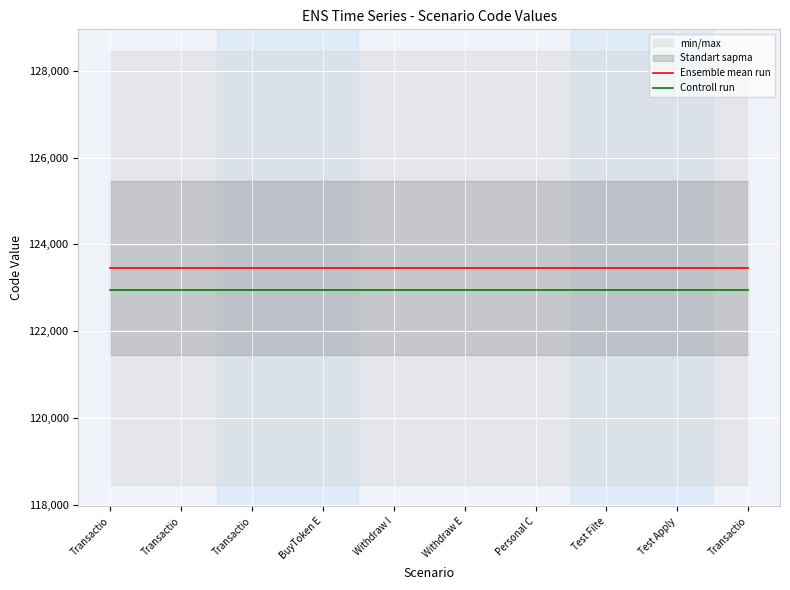

What is the approximate value of Controll run at Test Apply?

122956